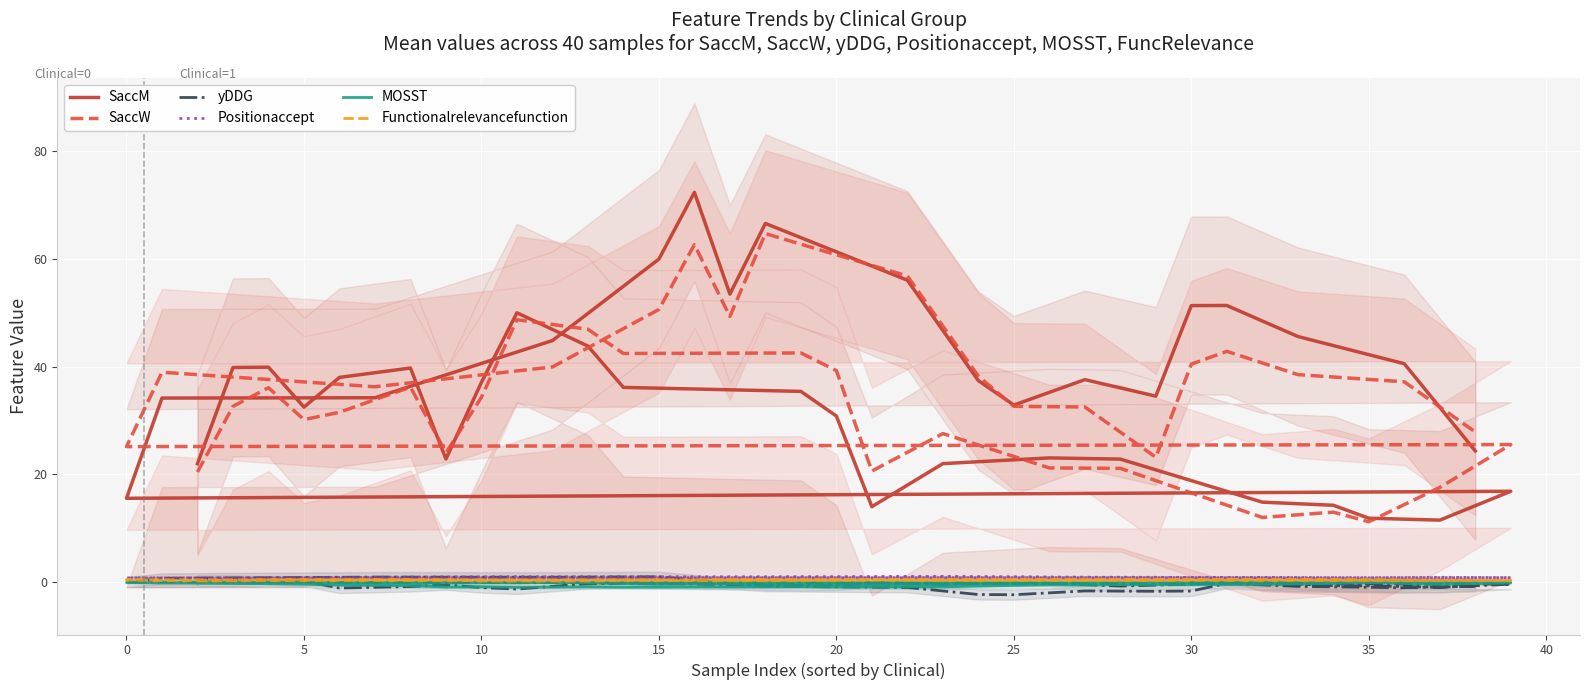

Reading left to right, transcribe all the data shown in this chart.

SaccM: 22.0	39.9	39.9	32.5	38.0	39.8	22.9	37.1	50.0	43.8	36.2	35.4	30.8	14.0	22.0	23.1	22.8	14.8	14.3	11.9	11.5	16.9	15.6	34.2	34.2	44.9	60.0	72.4	53.5	66.6	56.1	37.4	32.9	37.6	34.5	51.4	51.4	45.6	40.6	24.4
SaccW: 20.4	32.6	36.1	30.2	31.5	36.2	24.0	34.3	48.7	47.0	42.5	42.6	39.3	20.6	27.6	21.2	21.1	12.0	13.0	11.2	17.6	25.5	25.2	39.0	36.3	40.0	50.6	62.7	49.3	64.7	56.9	38.2	32.6	32.5	23.2	40.5	42.9	38.5	37.2	27.9
yDDG: 0.3	0.3	0.1	0.2	-1.1	-0.8	-0.5	-1.0	-1.3	-0.3	-0.2	-0.6	-0.5	-0.1	-0.4	-0.2	-0.8	-0.0	-0.7	-0.7	-1.0	-0.4	0.0	0.7	0.9	0.9	1.0	0.4	-0.4	-0.8	-1.0	-2.3	-2.4	-1.7	-1.7	-1.7	-0.2	-0.8	-1.1	-0.8
Positionaccept: 0.4	0.5	0.7	0.8	0.8	0.9	1.0	1.0	1.0	1.0	1.0	1.0	1.0	1.0	1.0	0.9	0.9	0.9	0.8	0.8	0.9	0.8	0.8	0.8	0.8	0.7	0.8	0.8	0.8	0.9	1.0	0.9	0.9	0.9	0.9	0.8	0.8	0.7	0.5	0.4
MOSST: -0.2	-0.2	-0.3	-0.4	-0.6	-0.7	-0.9	-0.9	-1.0	-0.9	-1.0	-0.9	-0.9	-0.9	-0.9	-0.5	-0.5	-0.4	-0.2	-0.1	-0.4	-0.1	-0.1	-0.2	-0.3	-0.1	-0.4	-0.3	-0.3	-0.4	-0.6	-0.6	-0.5	-0.6	-0.3	-0.1	0.0	-0.0	0.1	0.0
Functionalrelevancefunction: 0.2	0.2	0.4	0.4	0.4	0.4	0.4	0.2	0.2	0.2	0.3	0.2	0.3	0.4	0.4	0.5	0.5	0.4	0.4	0.4	0.3	0.3	0.4	0.3	0.4	0.3	0.4	0.3	0.5	0.4	0.5	0.4	0.4	0.3	0.4	0.4	0.5	0.4	0.3	0.2